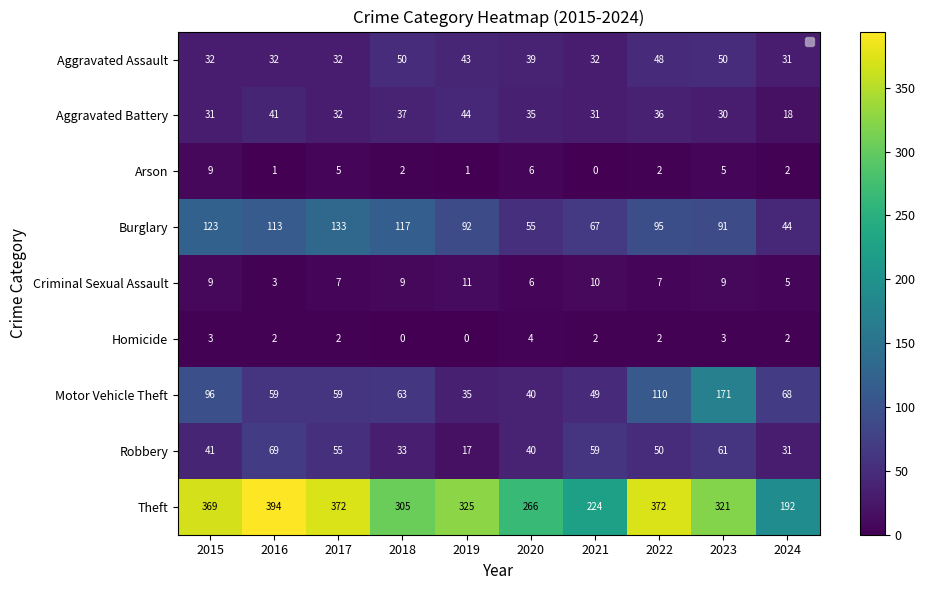

Where does the Homicide series first go above 2?

2015